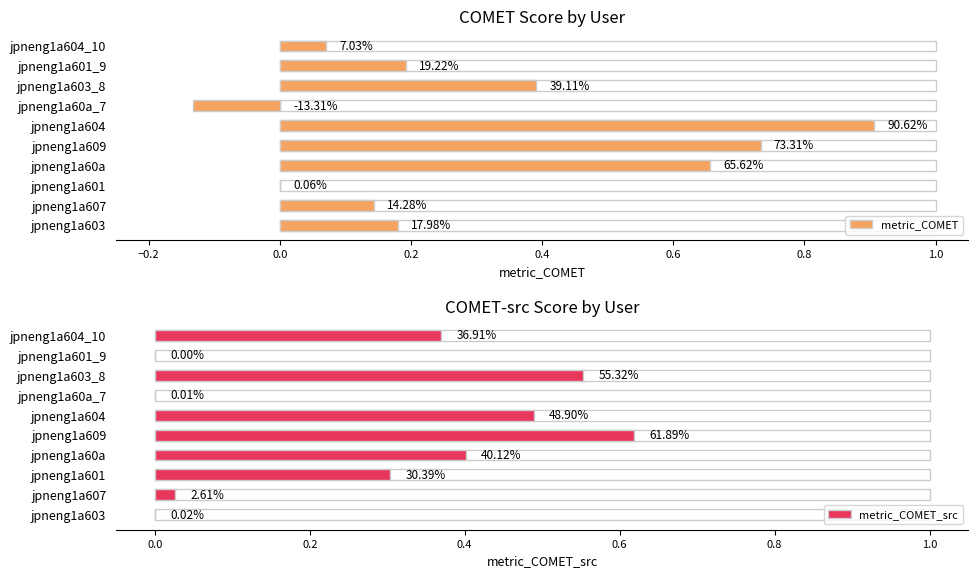

What position from the right is jpneng1a607?

9